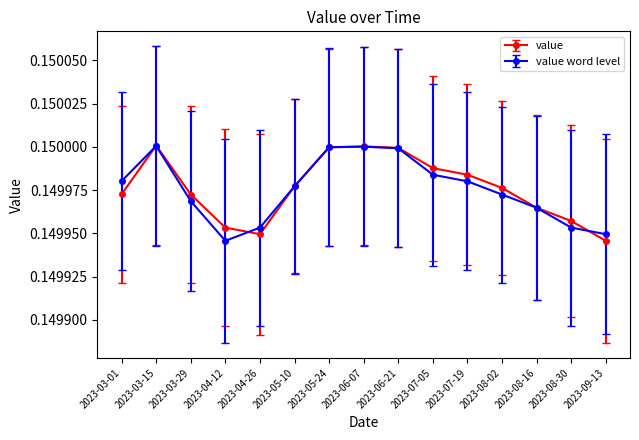

Where is value nearest to the value 0?

2023-09-13